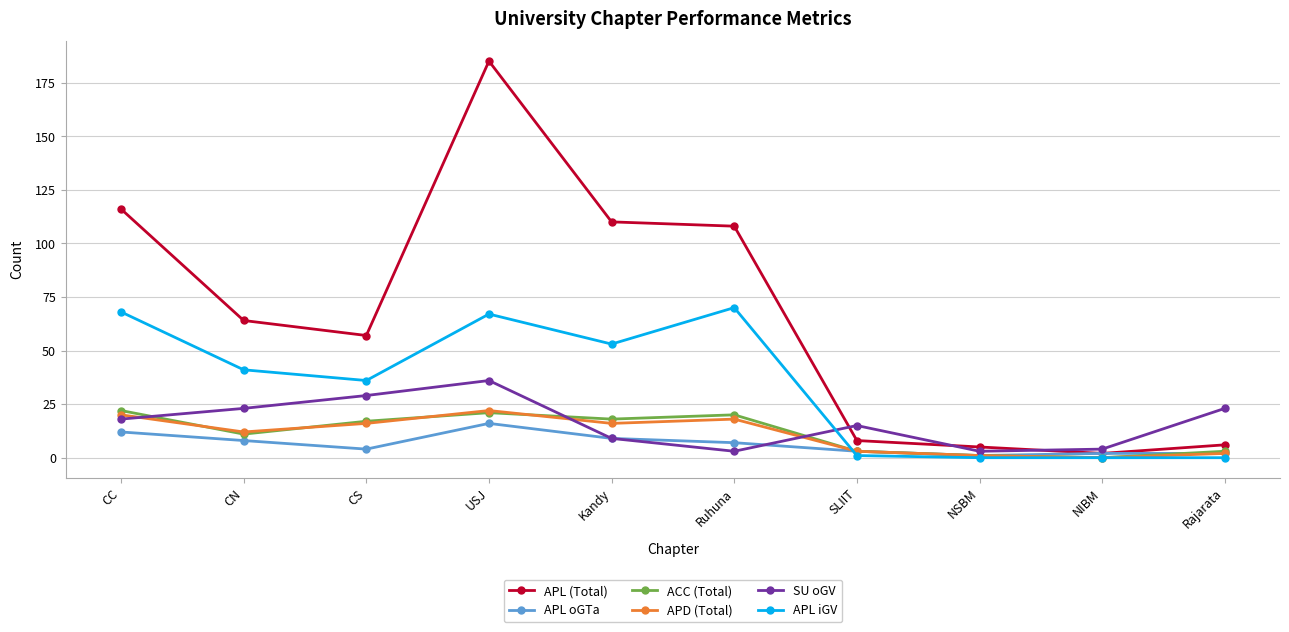

Where is APL iGV nearest to the value 35?

CS